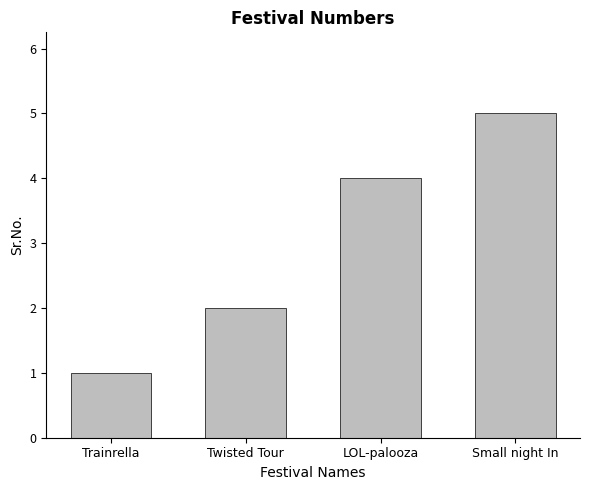

Approximately how many times larger is the value at LOL-palooza compared to Trainrella?

4.0